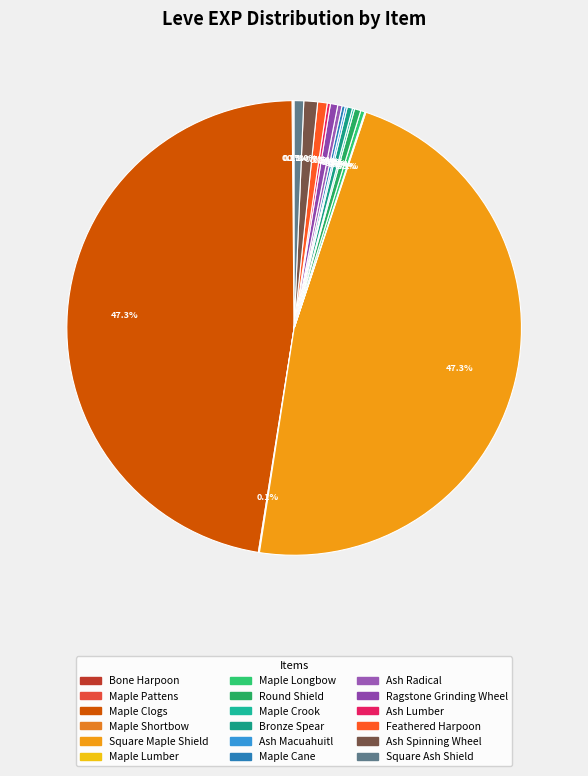

What percentage is the Ash Spinning Wheel slice, to the nearest percent?

1%